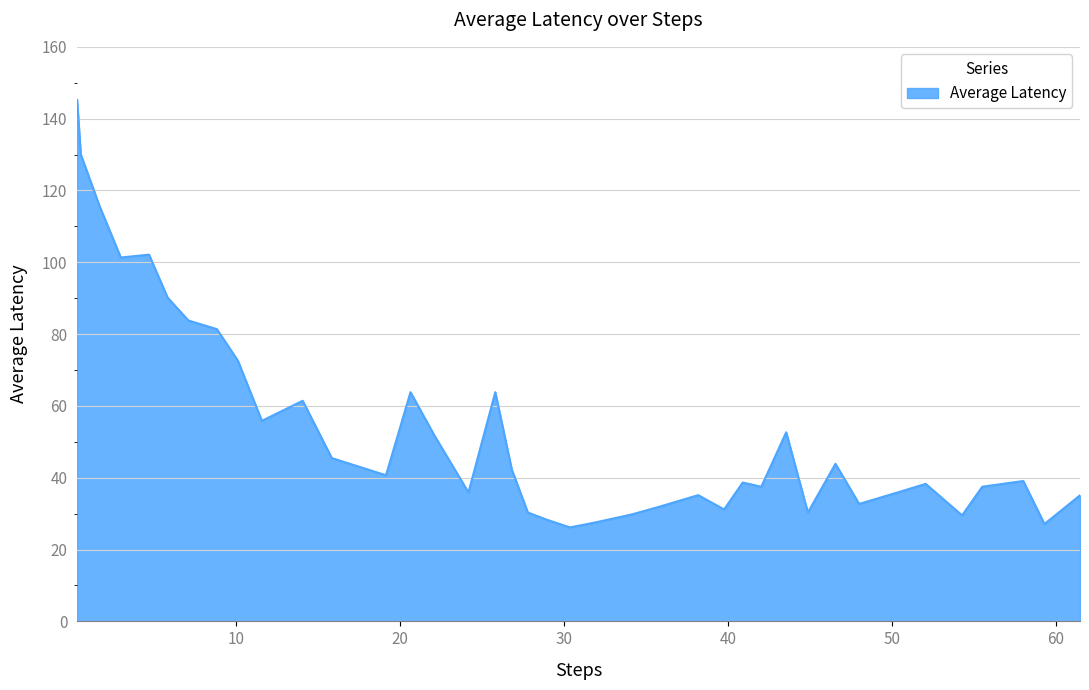

What is the greatest value displayed?

145.2